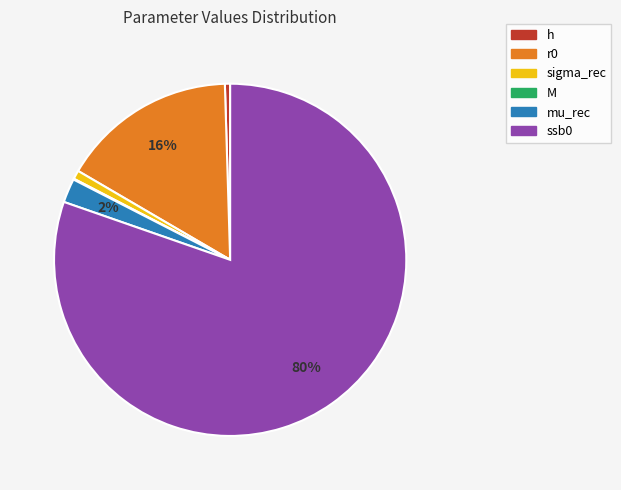

Which slice represents more than half of the pie?

ssb0